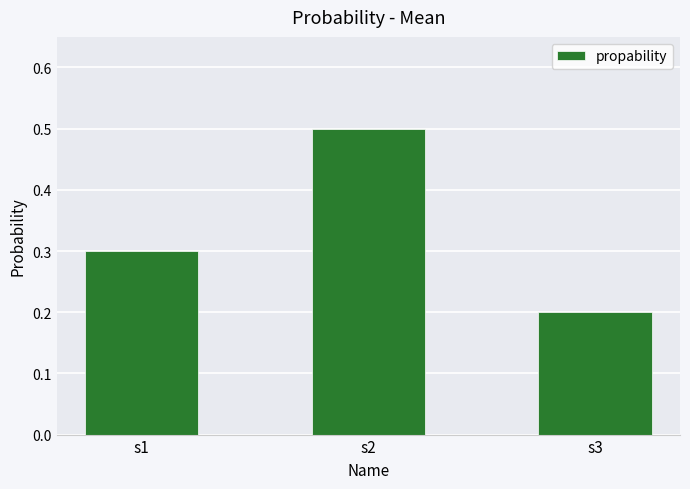

Is it true that the value at s2 is 0.2?

False